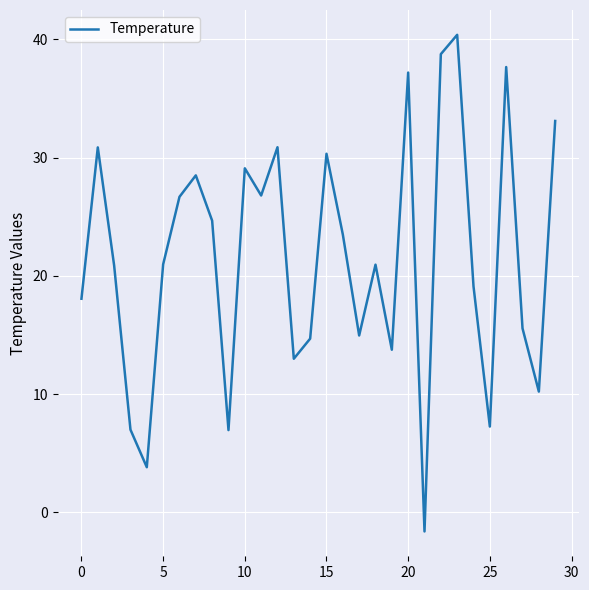

What is the difference between the maximum and minimum values?

42.0